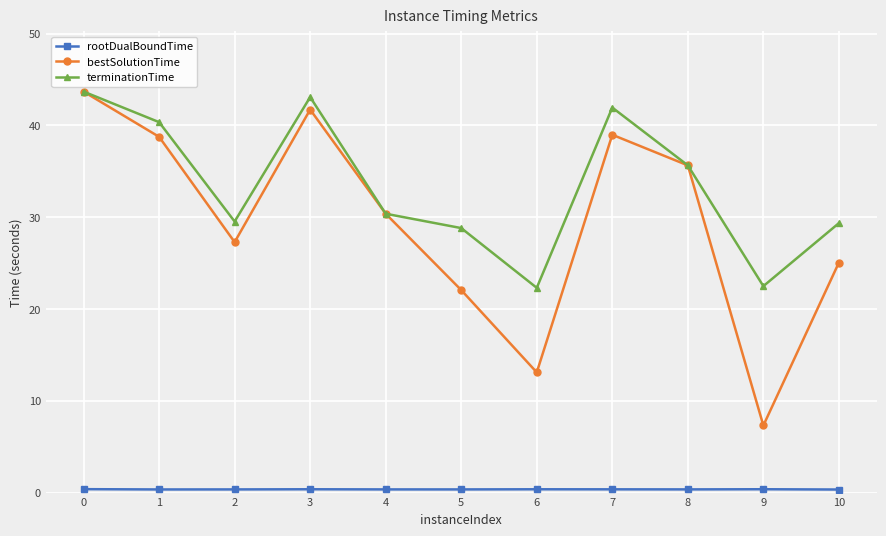

How many lines are shown in the chart?

3